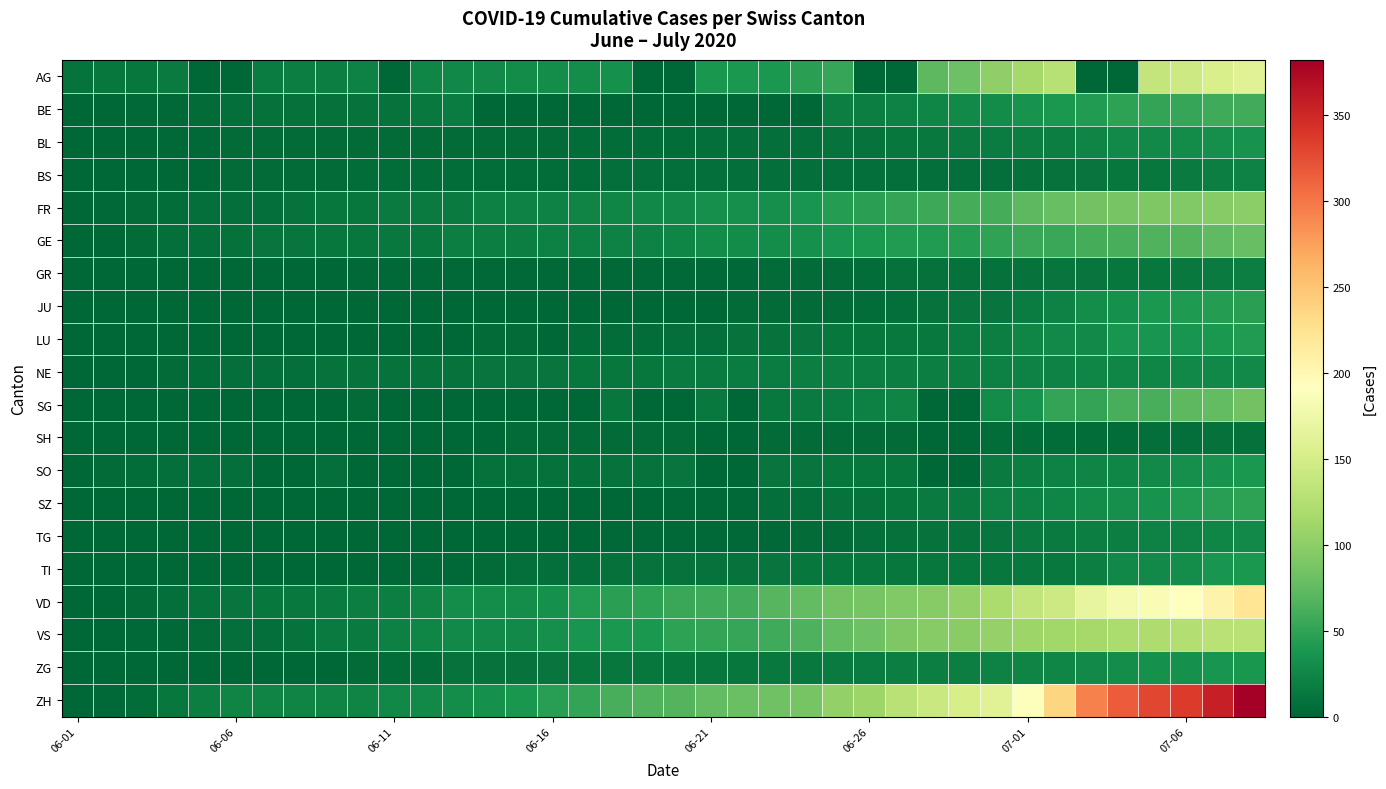

At how many categories does at least one series exceed 272?

6